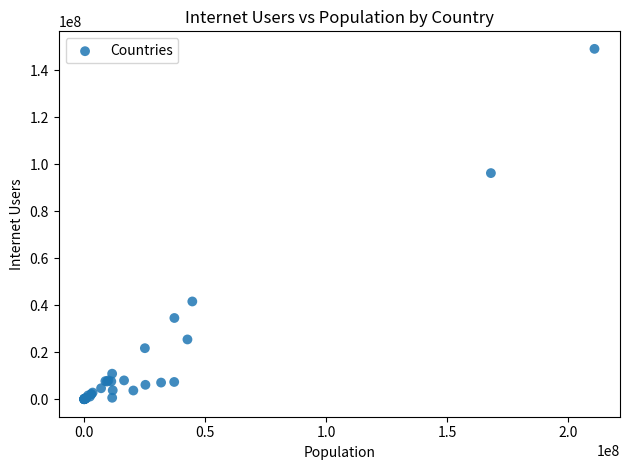

What Y value in the scatter plot is closest to 74531017?

96199000